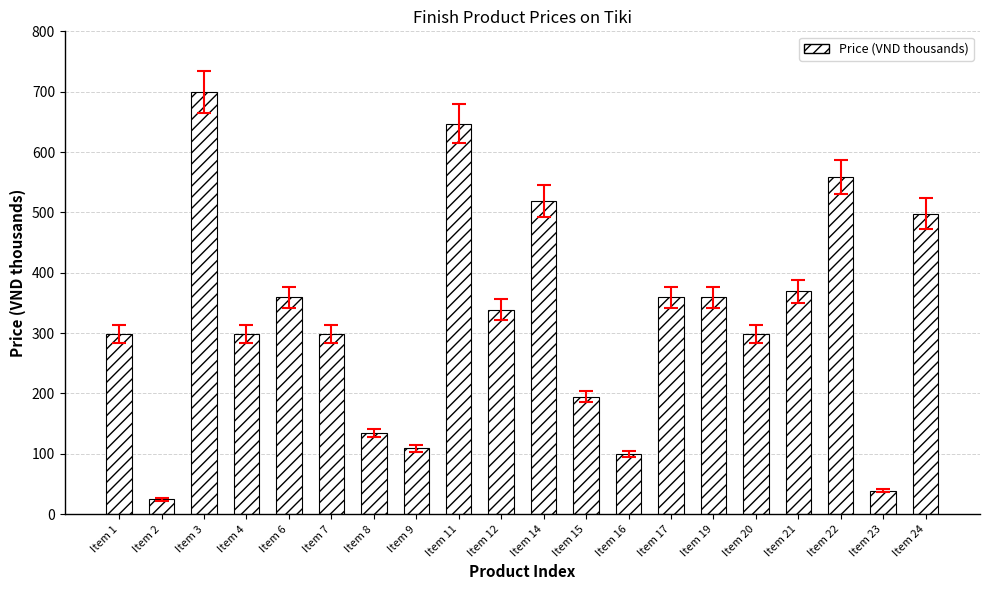

What is the approximate value at Item 2?

24.9